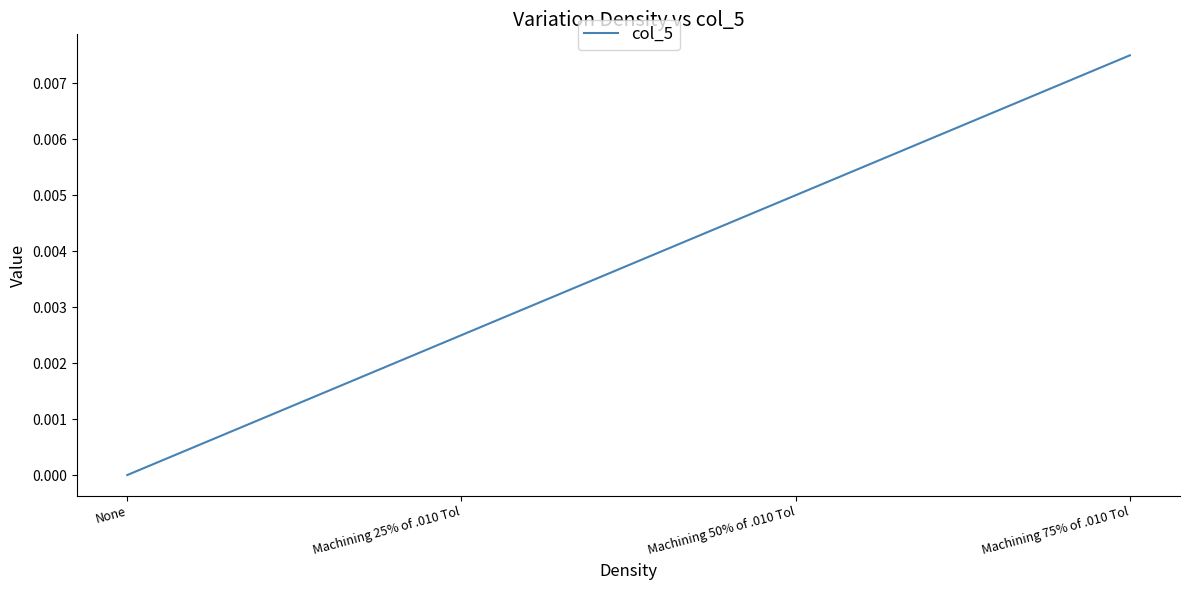

At which label is the value closest to 0?

None